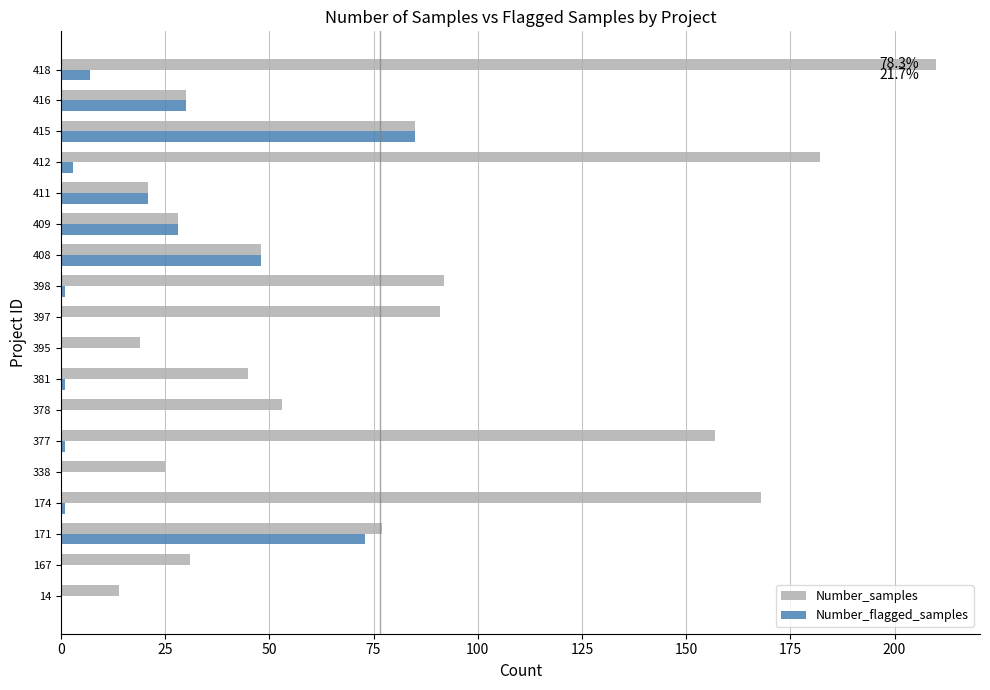

What are all the series names shown in the legend?

Number_samples, Number_flagged_samples